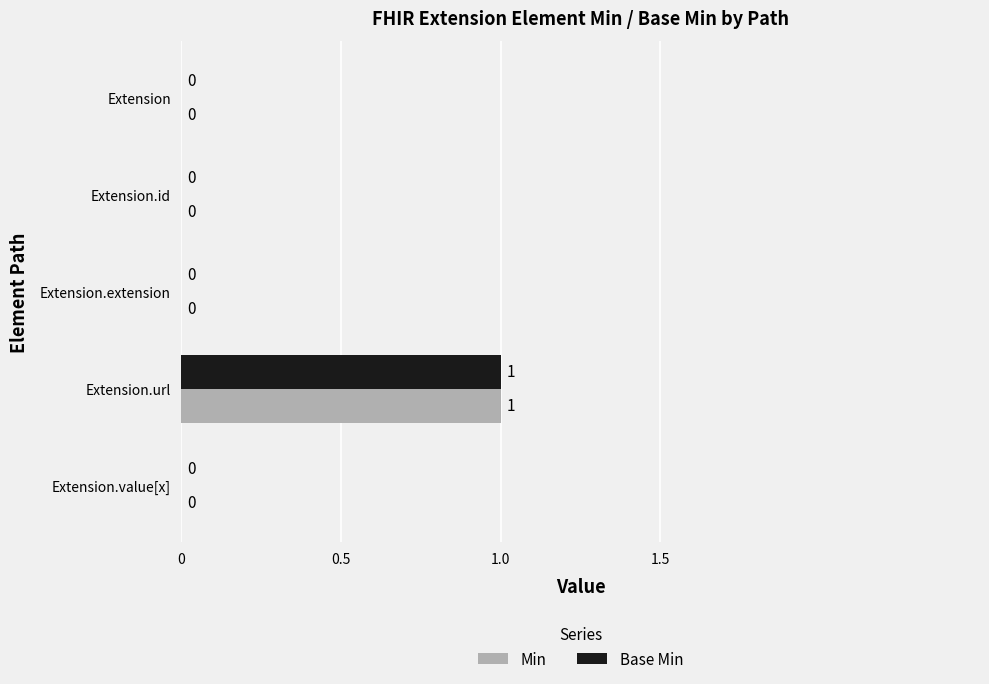

Is it true that Min equals 0 at Extension.value[x]?

True